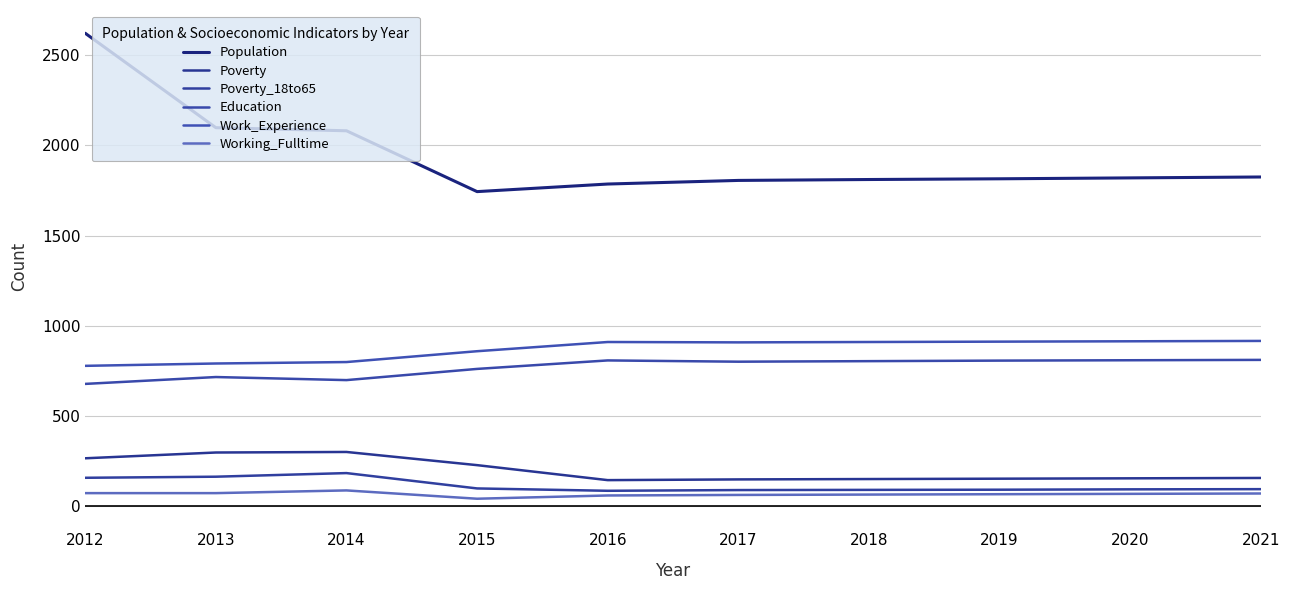

True or false: Education and Population cross at least once.

False